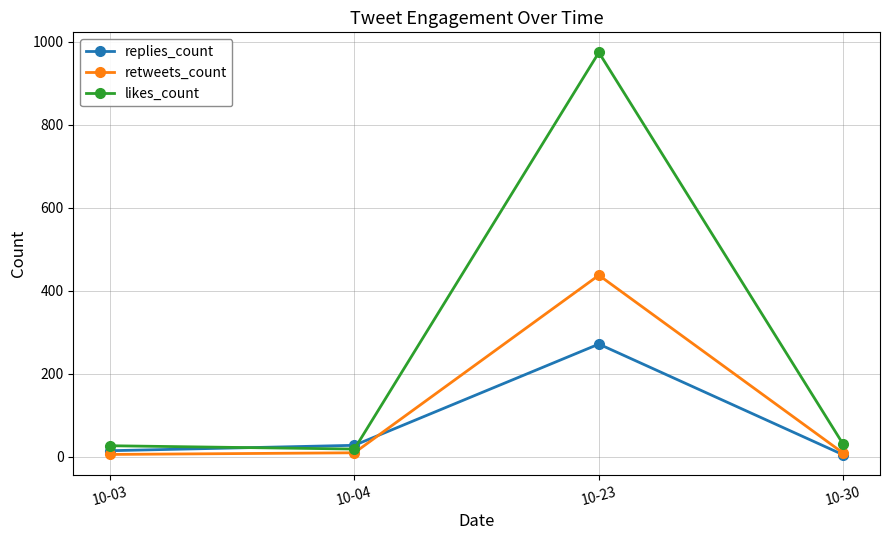

Where is the first local maximum for likes_count?

10-23